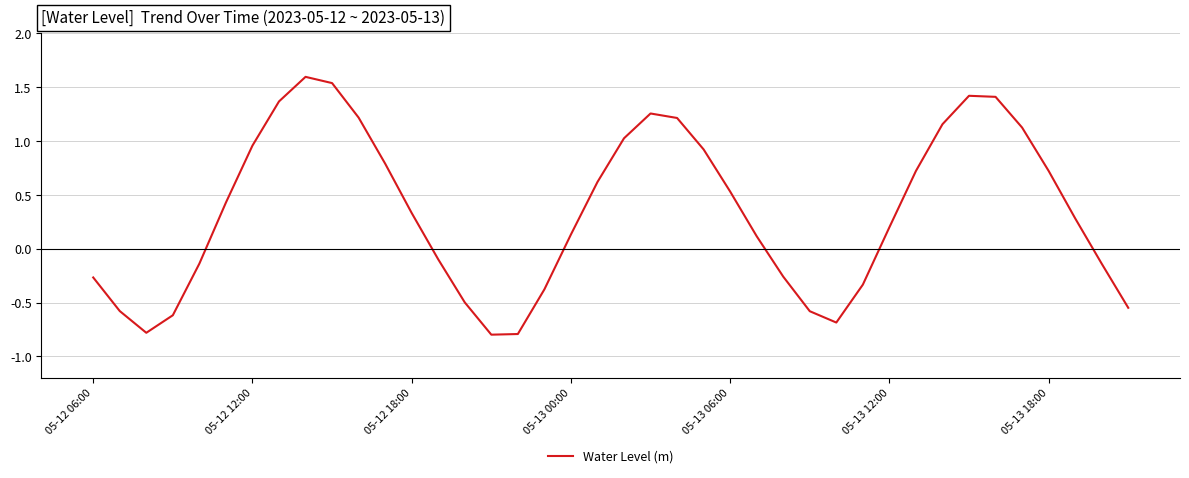

What is the greatest value displayed?

1.6